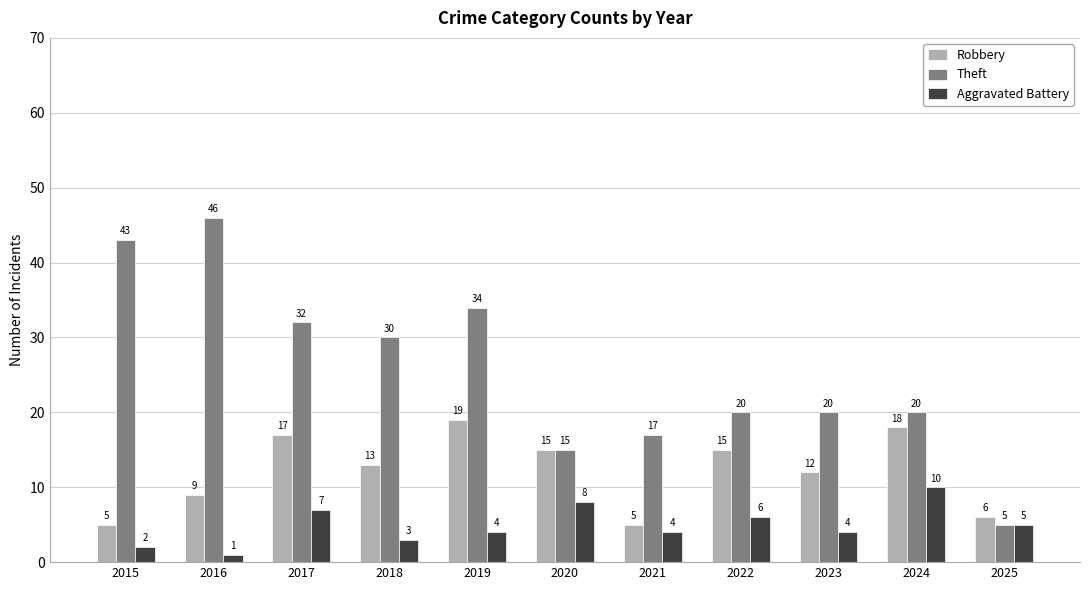

Is the value of Theft at 2024 greater than the value of Aggravated Battery at 2015?

Yes